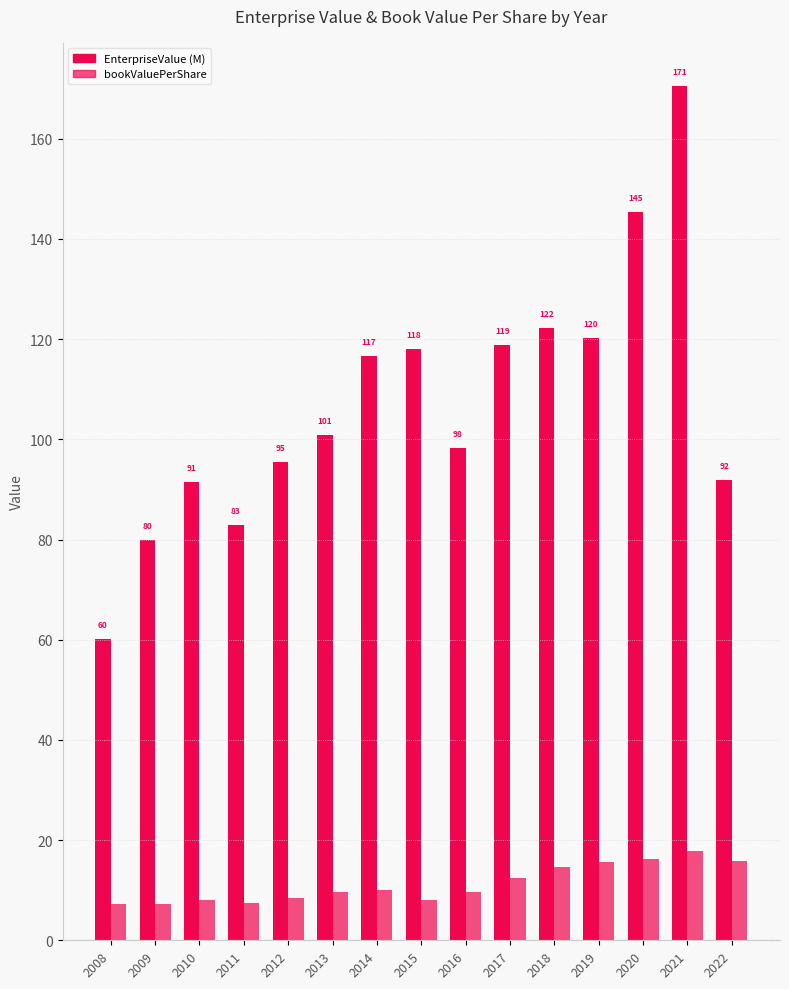

Which has a higher value, 2008 or 2016?

2016